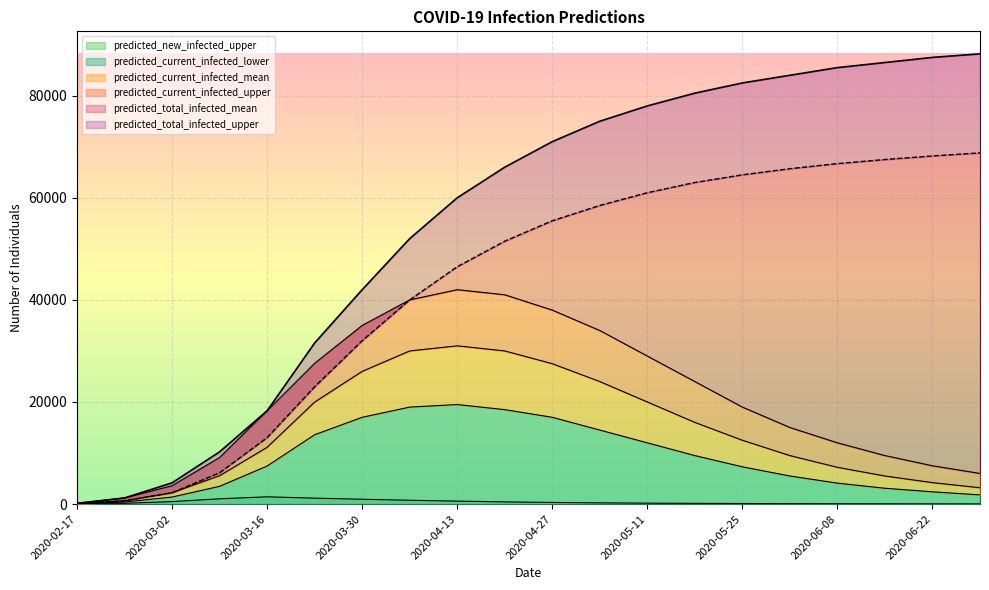

Where does the predicted_total_infected_upper series first go above 71000?

2020-05-04